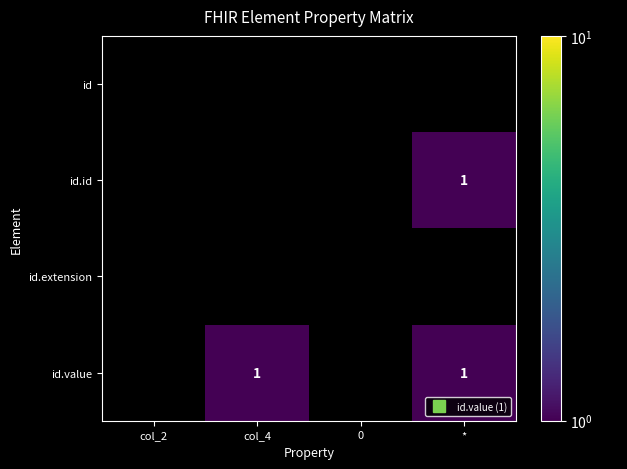

Rank the series at col_2 from highest to lowest value.

id, id.id, id.extension, id.value